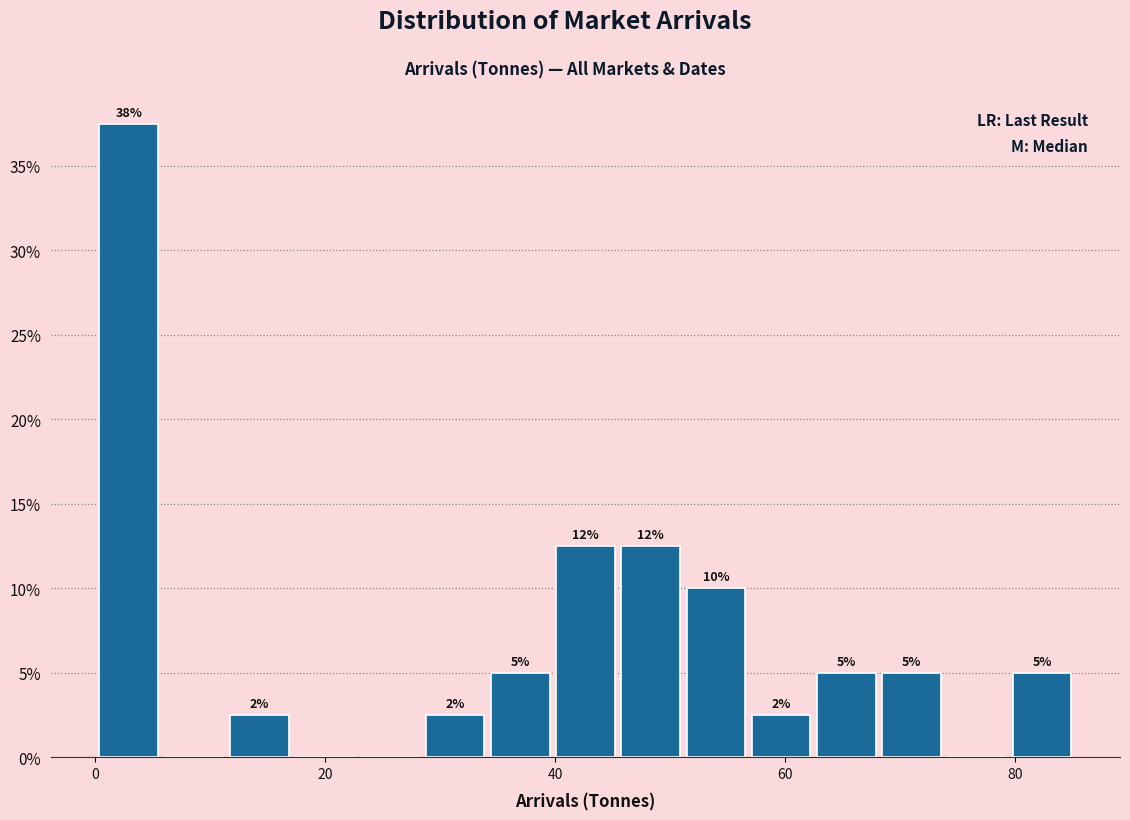

Around what value on the x-axis is the tallest bar? Give the approximate position of its centre, as read against the axis.

2